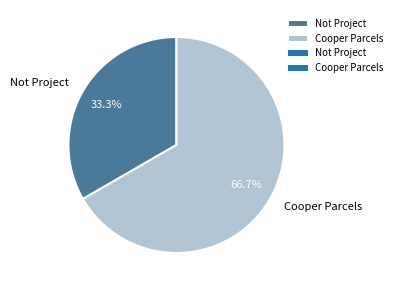

Is there any slice that represents more than half of the pie?

Yes